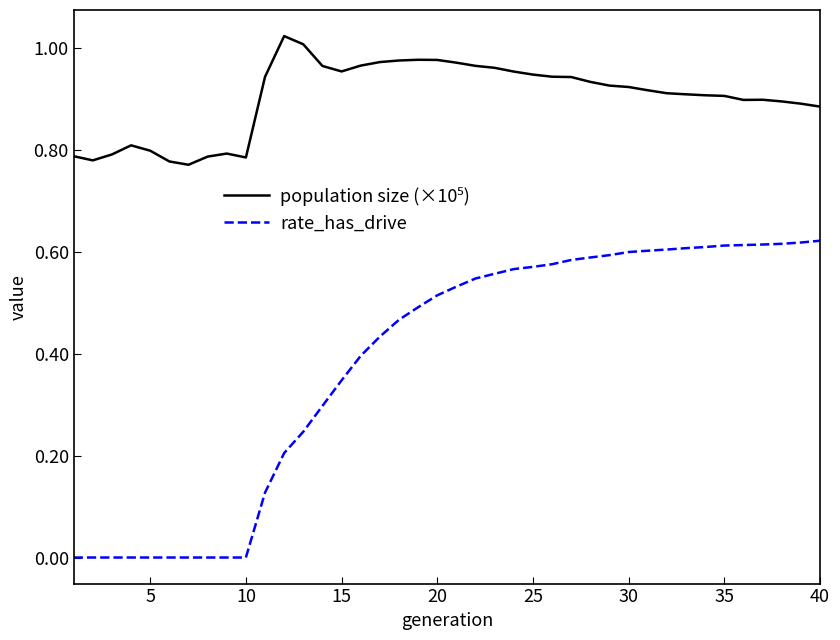

Which series has the largest range (max minus min)?

rate_has_drive